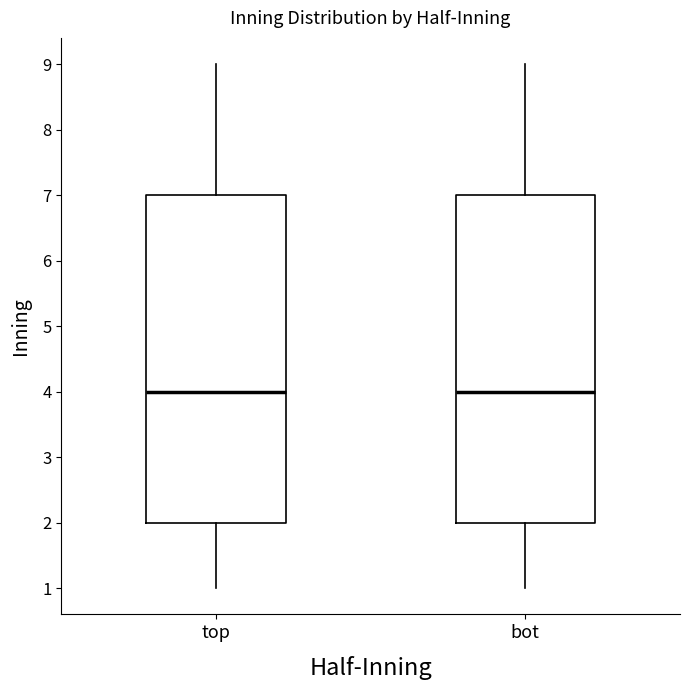

Reading left to right, transcribe this box plot: for each box, give where its median line is, the range the box spans, and where its two whiskers end, as read against the y-axis. The values are not printed on the chart, so give them approximately, as read against the axis.

top: median 4, box 2 to 7, whiskers 1 to 9
bot: median 4, box 2 to 7, whiskers 1 to 9